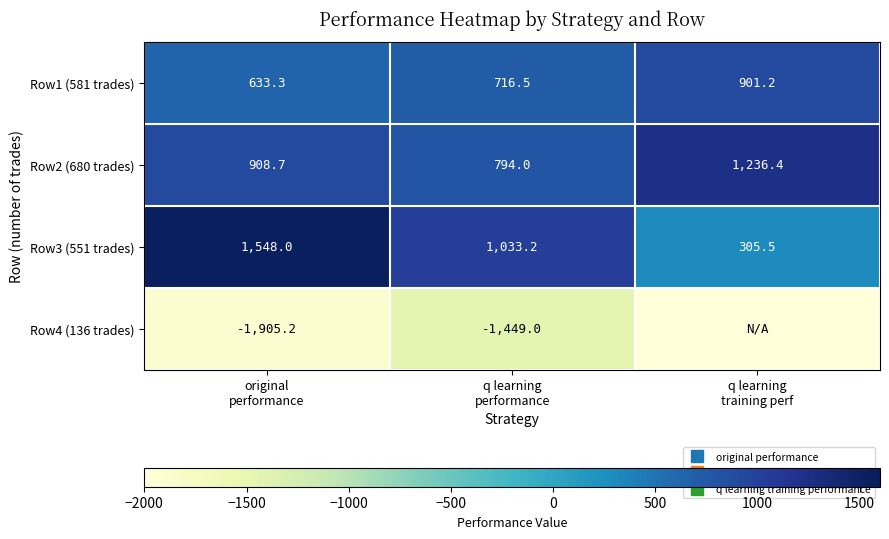

What is the sum of all Row1 (581 trades) values?

2251.0